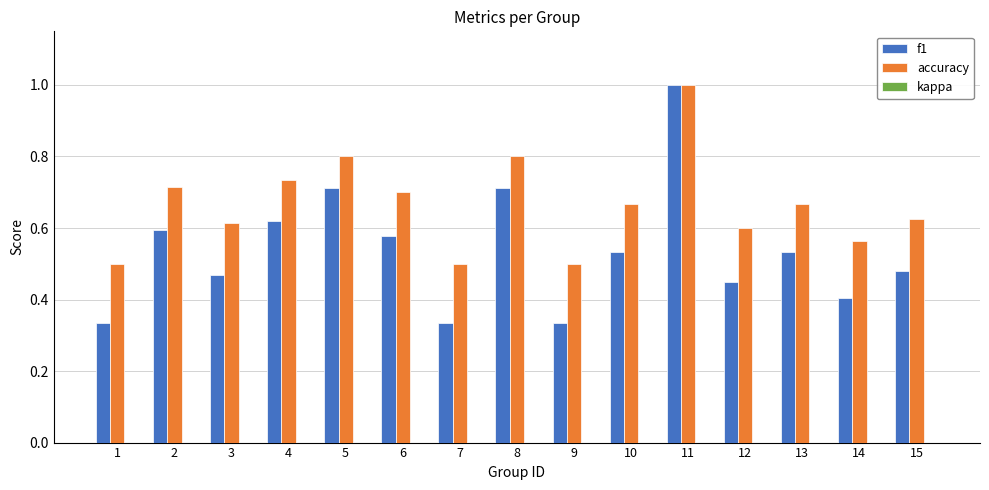

True or false: accuracy has a value of 0.2 at 13.

False